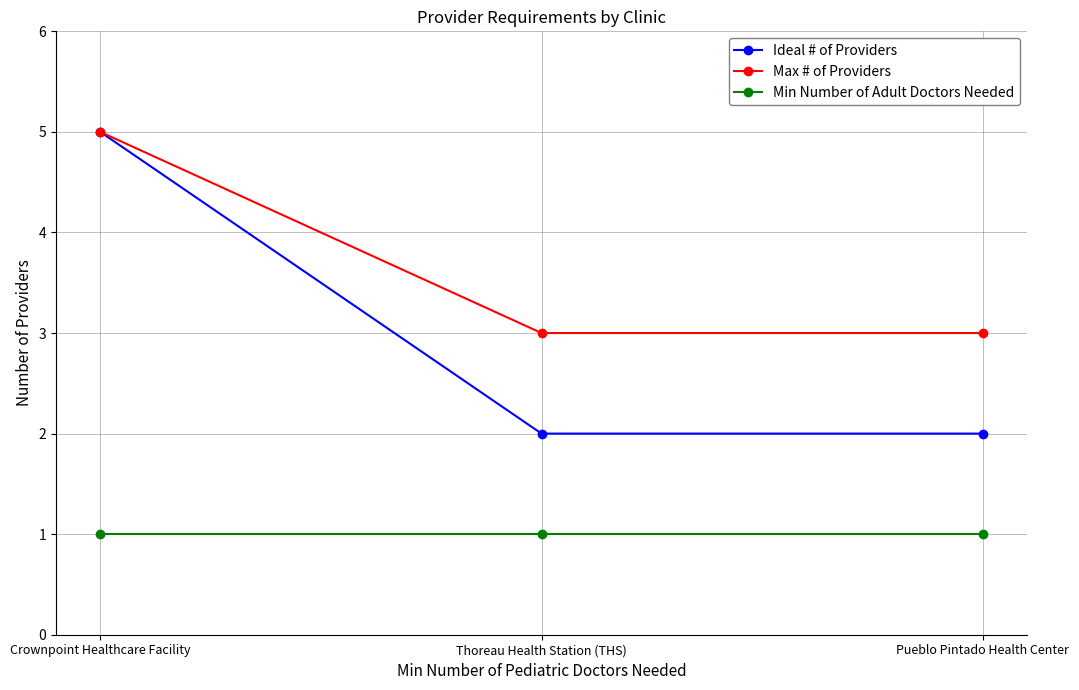

Does the chart display data point markers on the line(s)?

Yes